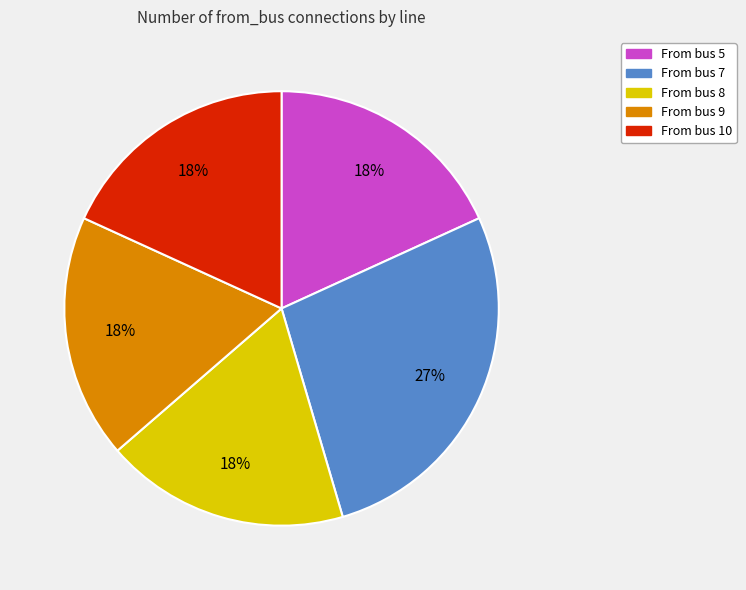

Count the number of slices in the pie.

5